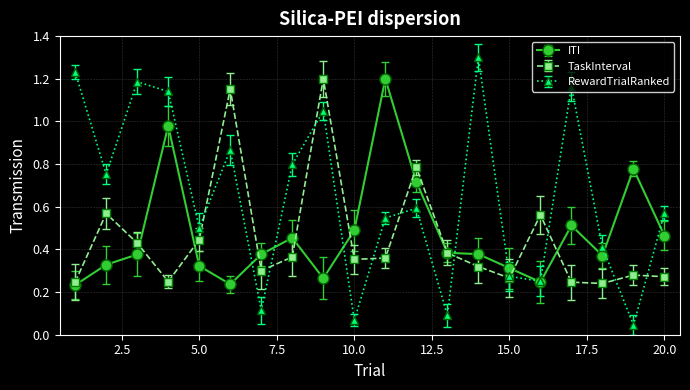

At how many categories does at least one series exceed 1?

8